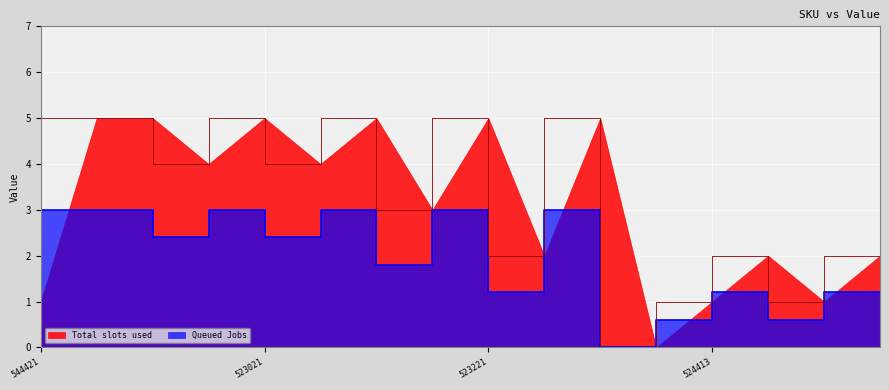

True or false: Total slots used and Queued Jobs intersect in this chart.

False